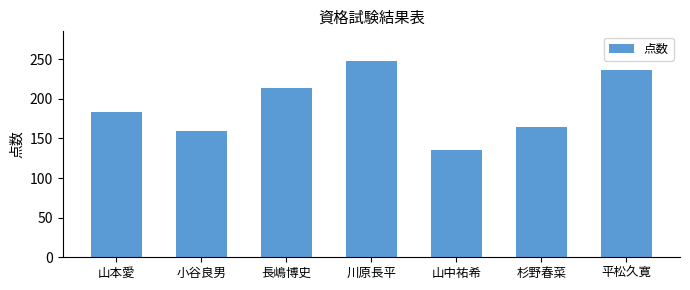

How many series are shown in this chart?

1